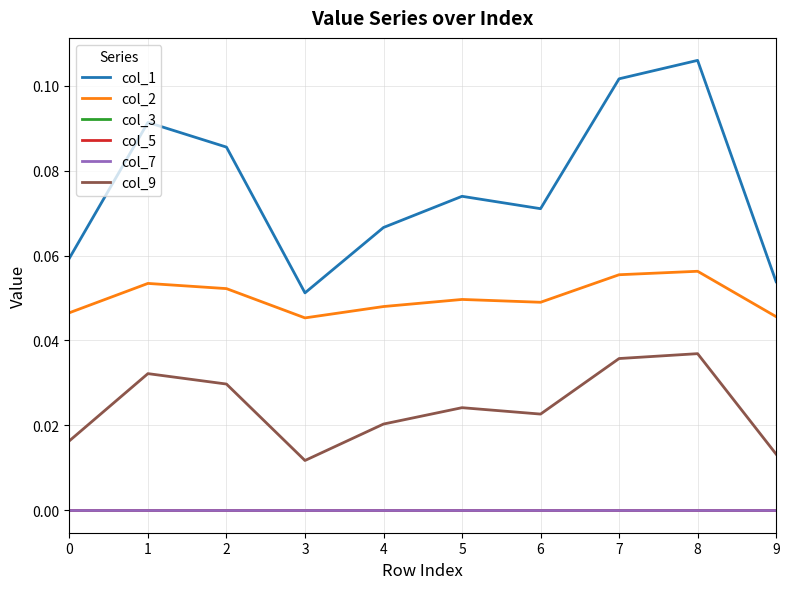

Does the chart display data point markers on the line(s)?

No